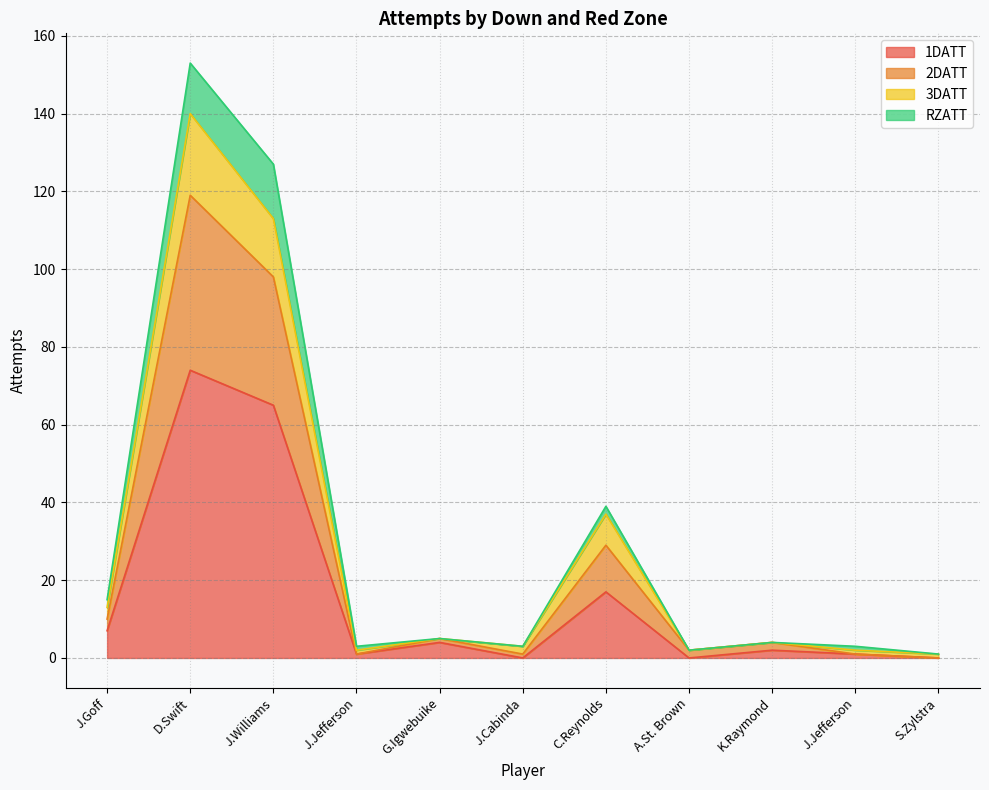

How many lines are shown in the chart?

4